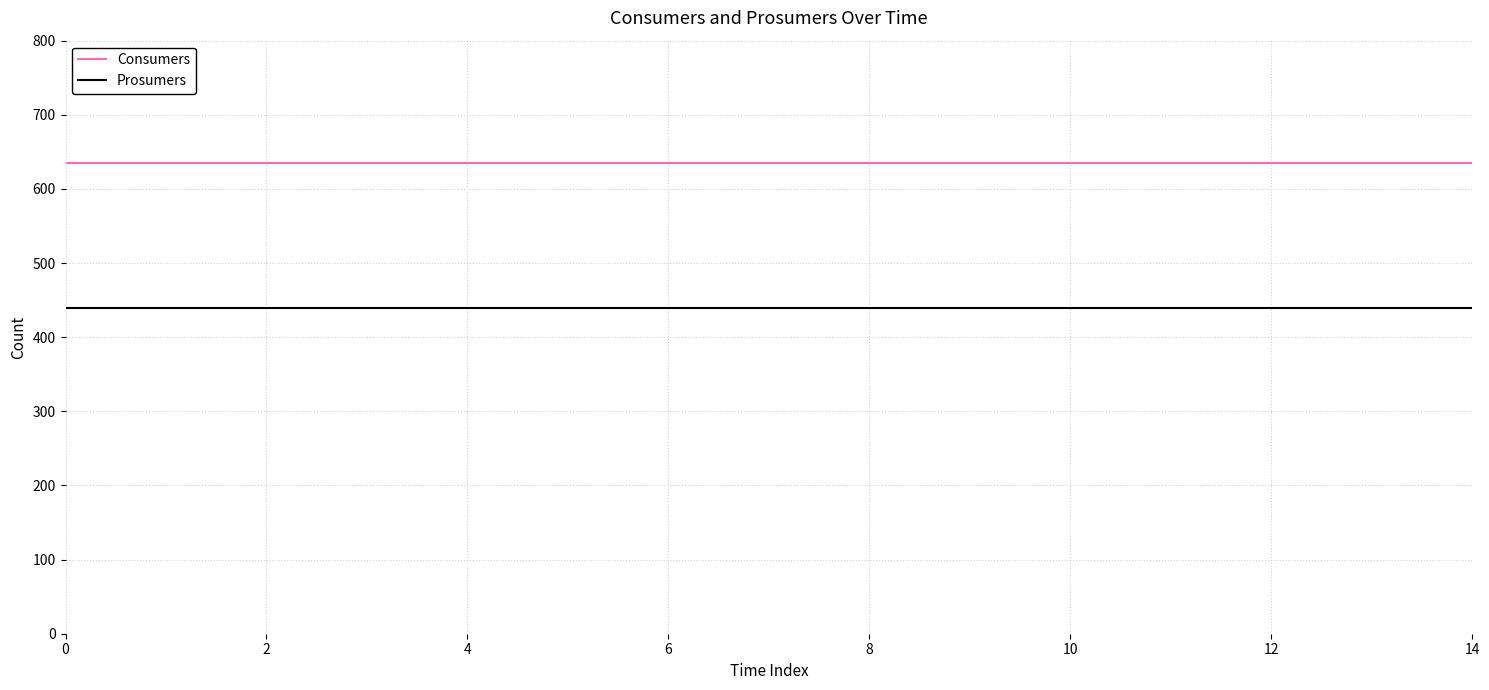

Rank the series by their maximum value, from highest to lowest.

Consumers, Prosumers